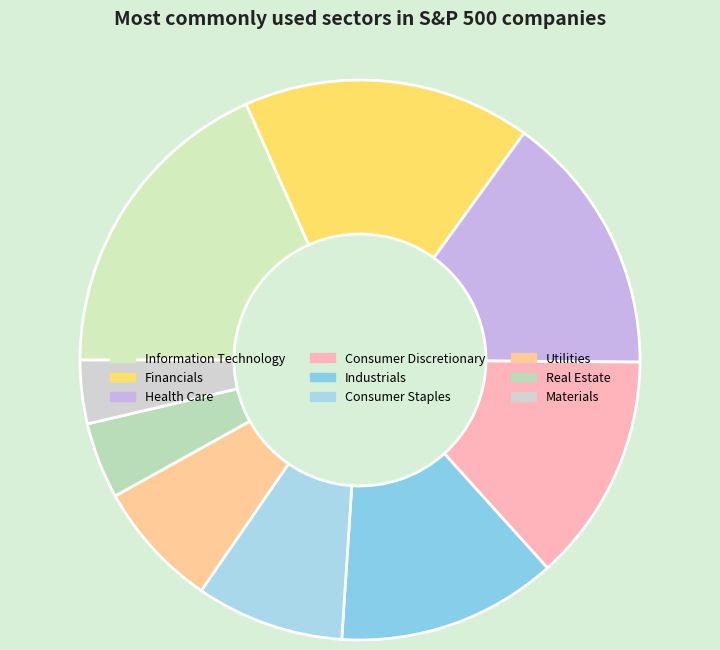

Is there a majority slice in this chart?

No